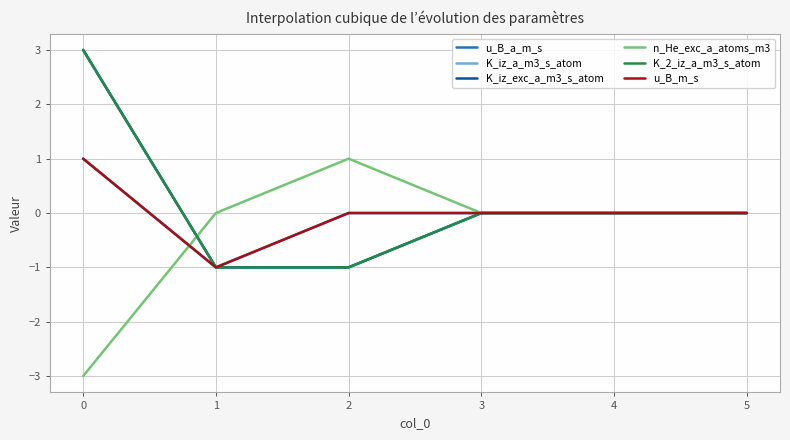

Read the K_iz_exc_a_m3_s_atom value at 2.

-1